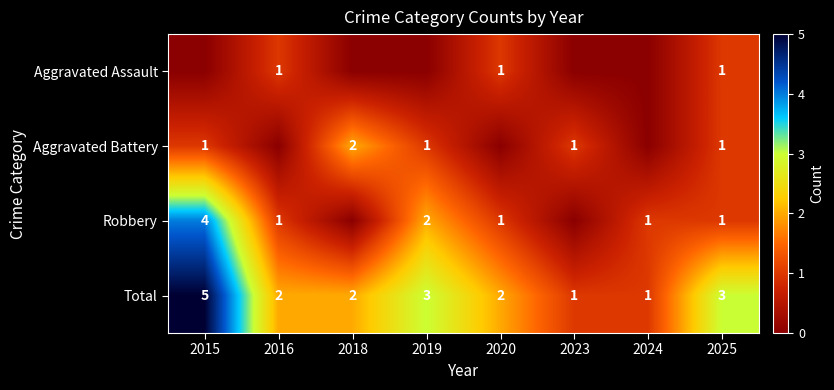

True or false: Aggravated Battery has a value of 2 at 2018.

True